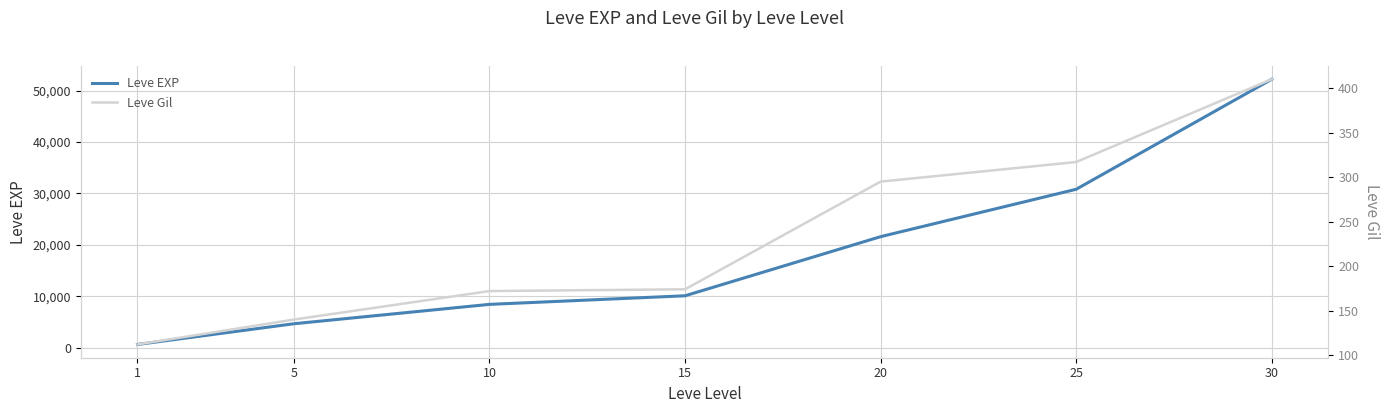

What is the value of the Leve EXP point at the 3rd from the left?

8430